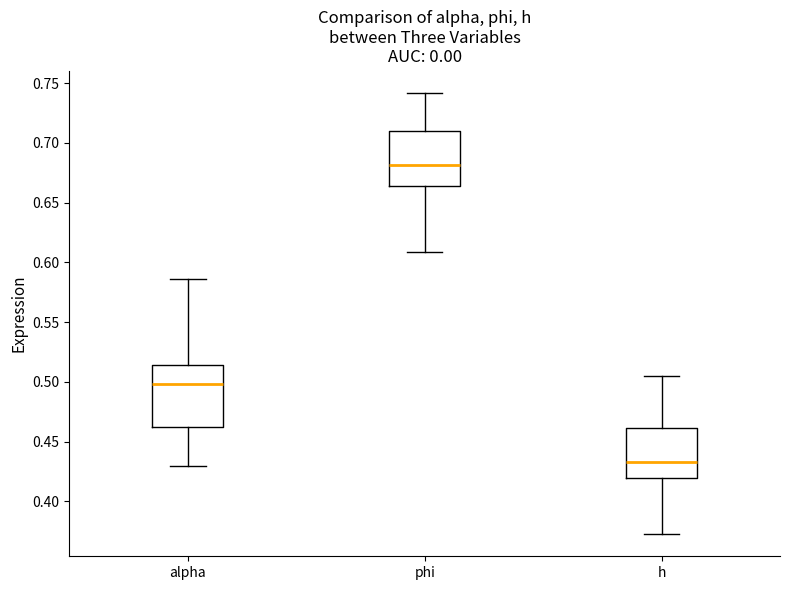

Which box is the tallest, from its lower edge to its upper edge?

alpha